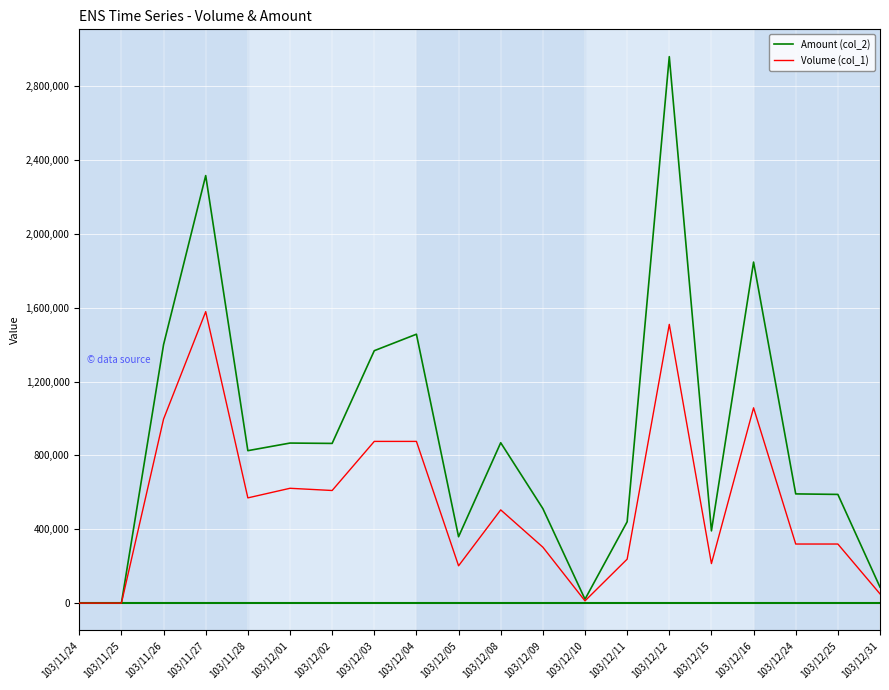

True or false: Amount (col_2) has a value of 0 at 103/11/25.

True